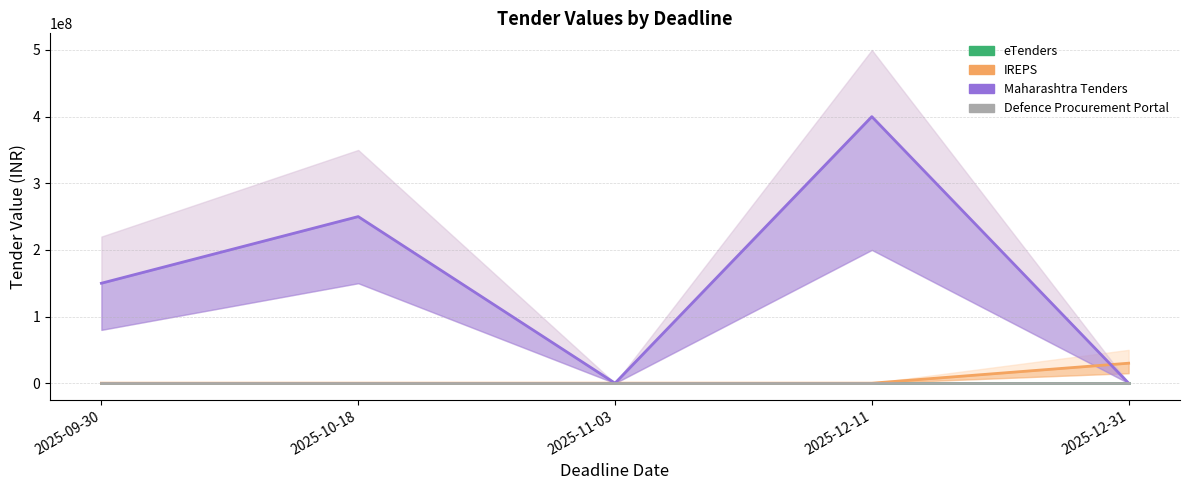

Which has a higher value, 2025-12-31 or 2025-10-18?

2025-12-31